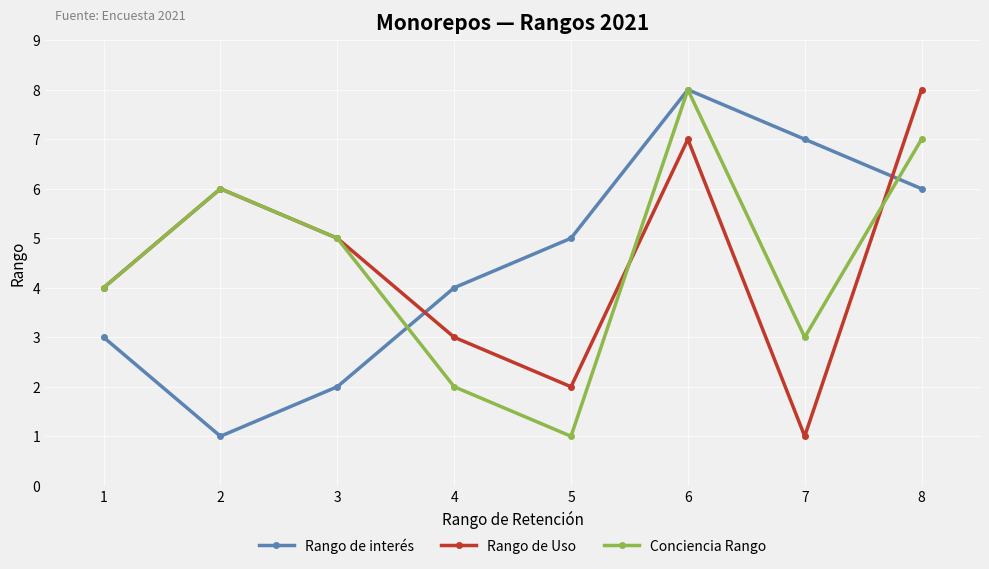

Count the number of data series in this chart.

3